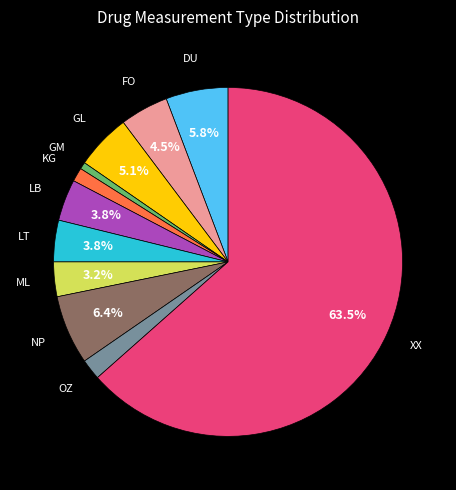

Is there any slice that represents more than half of the pie?

Yes